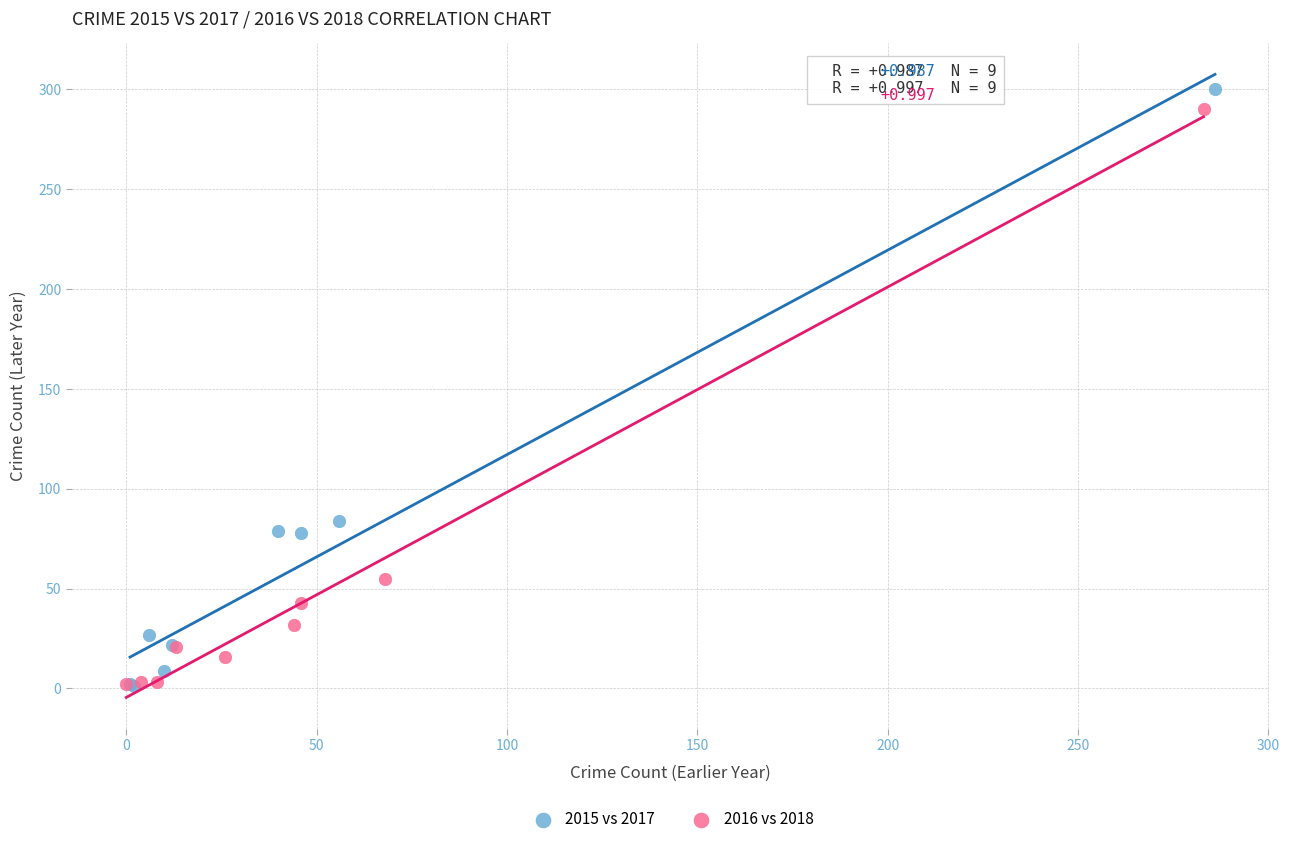

Which series has the largest Y range (max minus min)?

2015 vs 2017